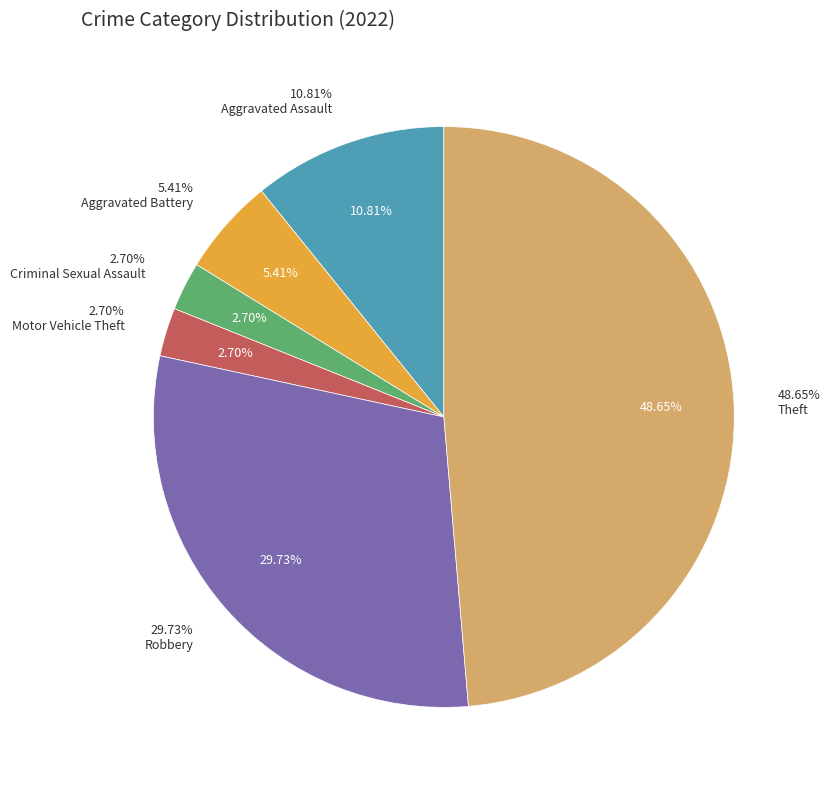

Which slice is the smallest?

Criminal Sexual Assault